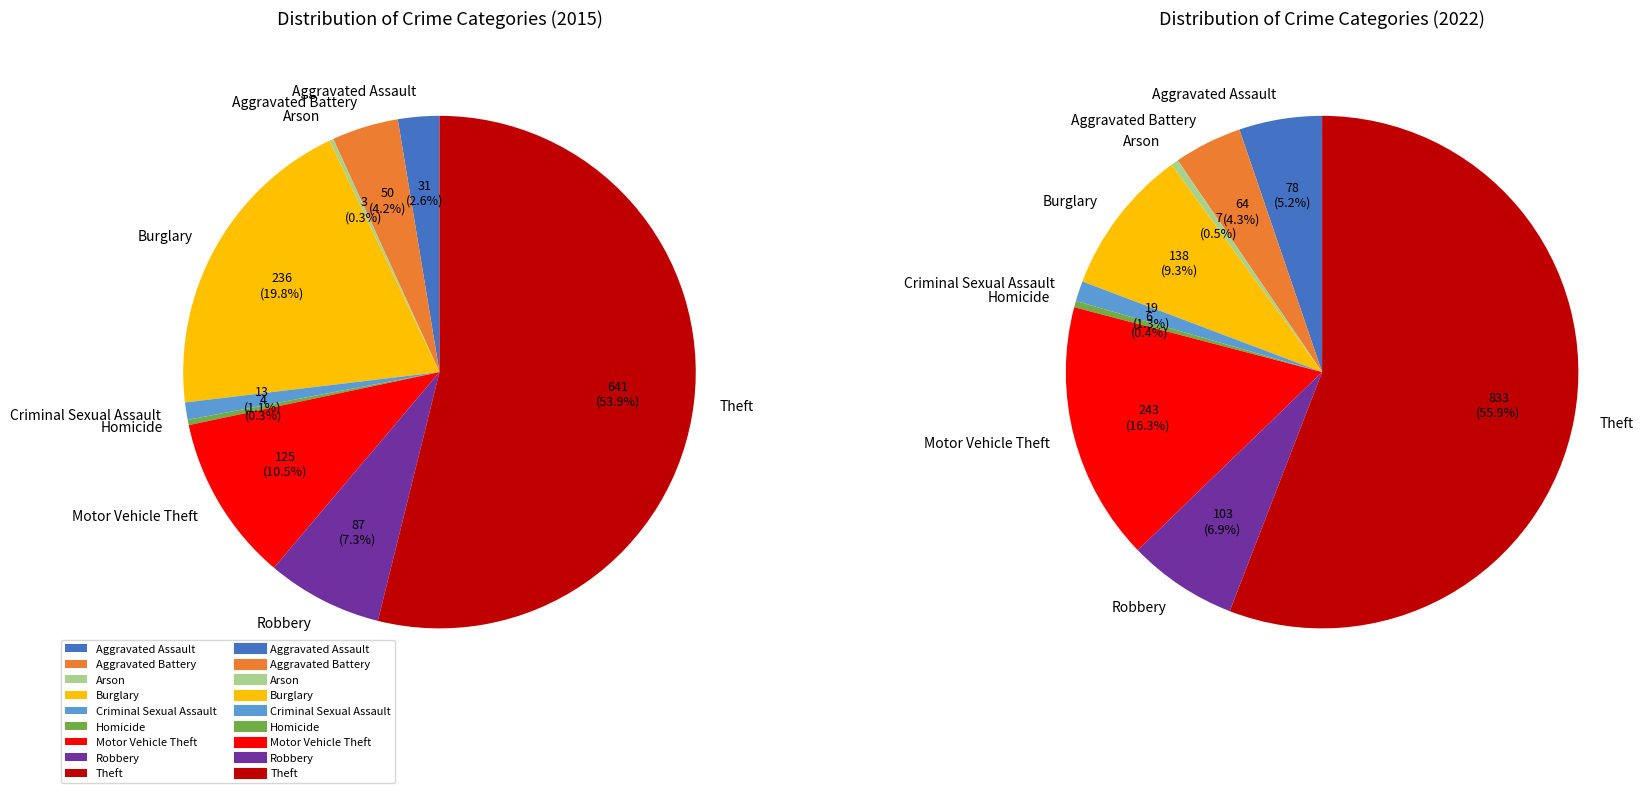

Rank the categories by value from lowest to highest.

Arson, Homicide, Criminal Sexual Assault, Aggravated Assault, Aggravated Battery, Robbery, Motor Vehicle Theft, Burglary, Theft